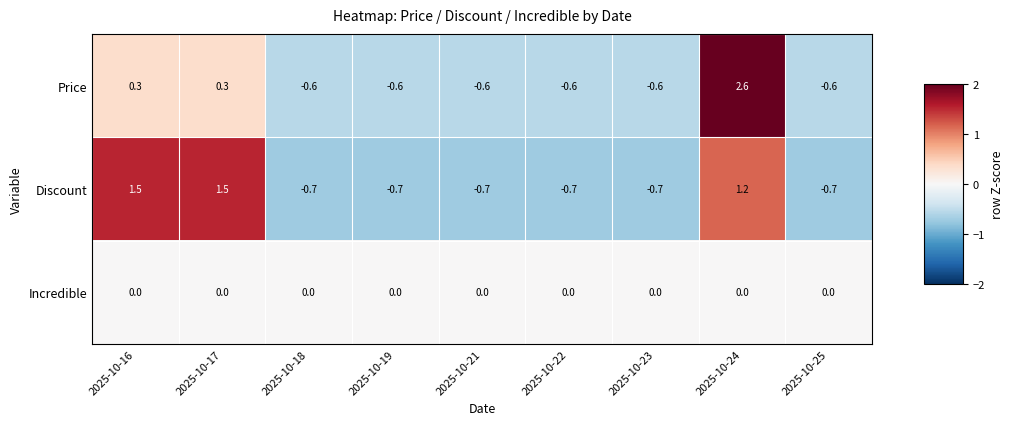

Which series has the widest spread of values?

Price